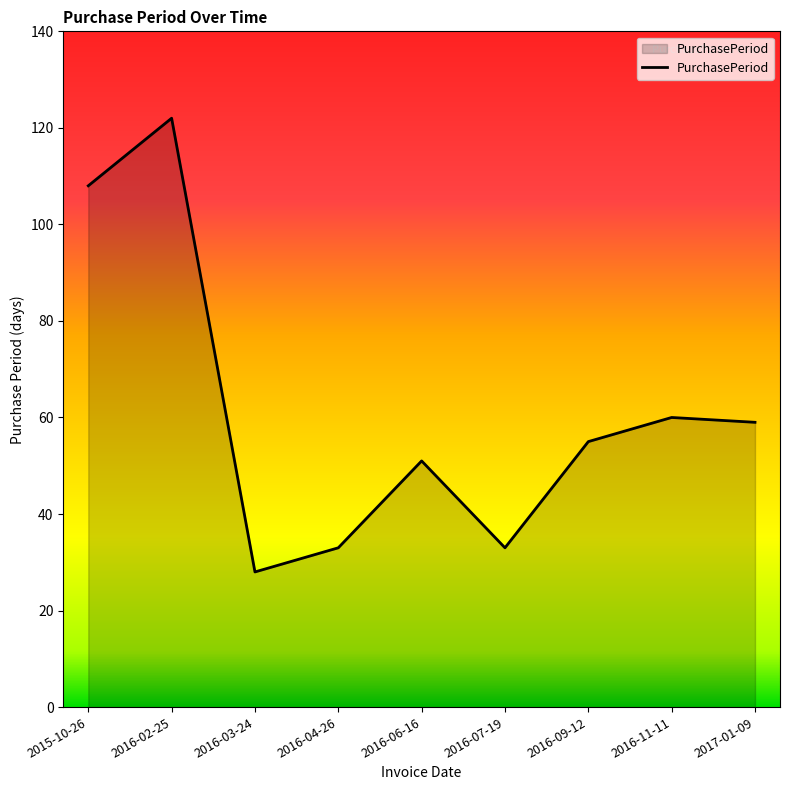

What is the difference between the maximum and minimum values?

94